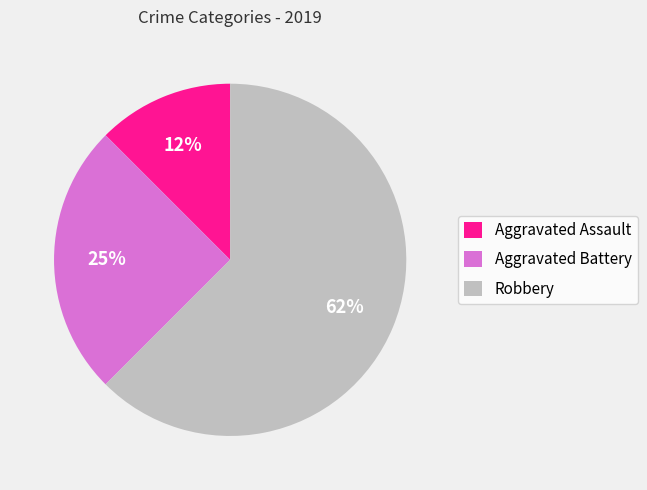

Which category has the biggest portion of the pie?

Robbery